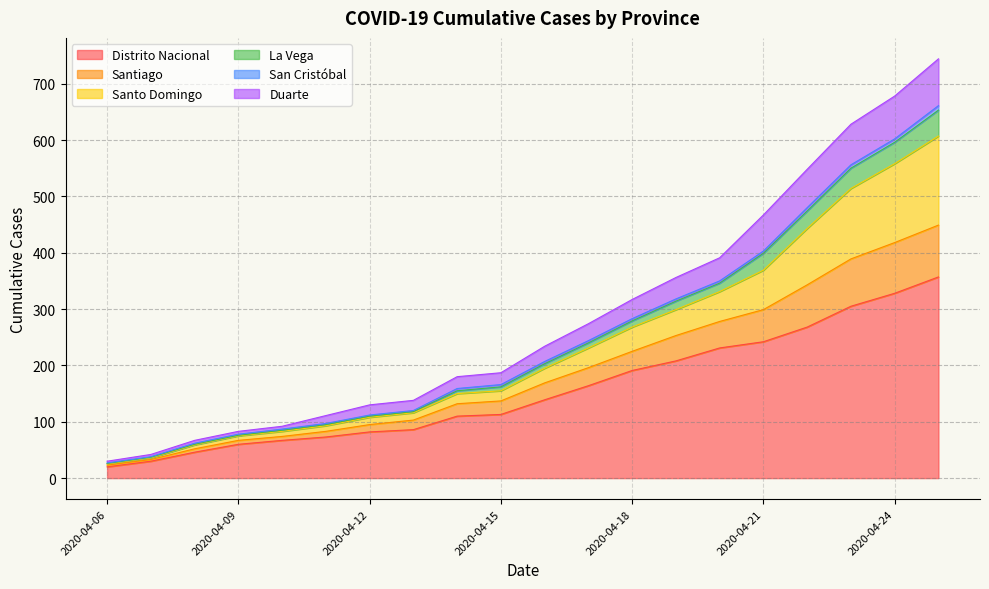

What is the minimum value for Distrito Nacional?

20